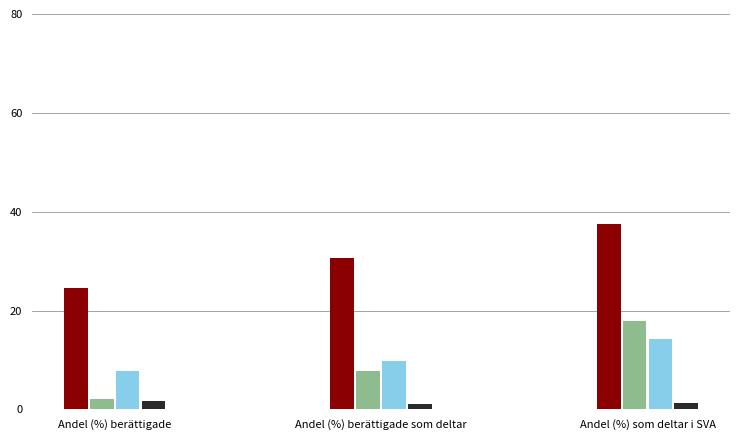

Does the chart contain any negative values?

No